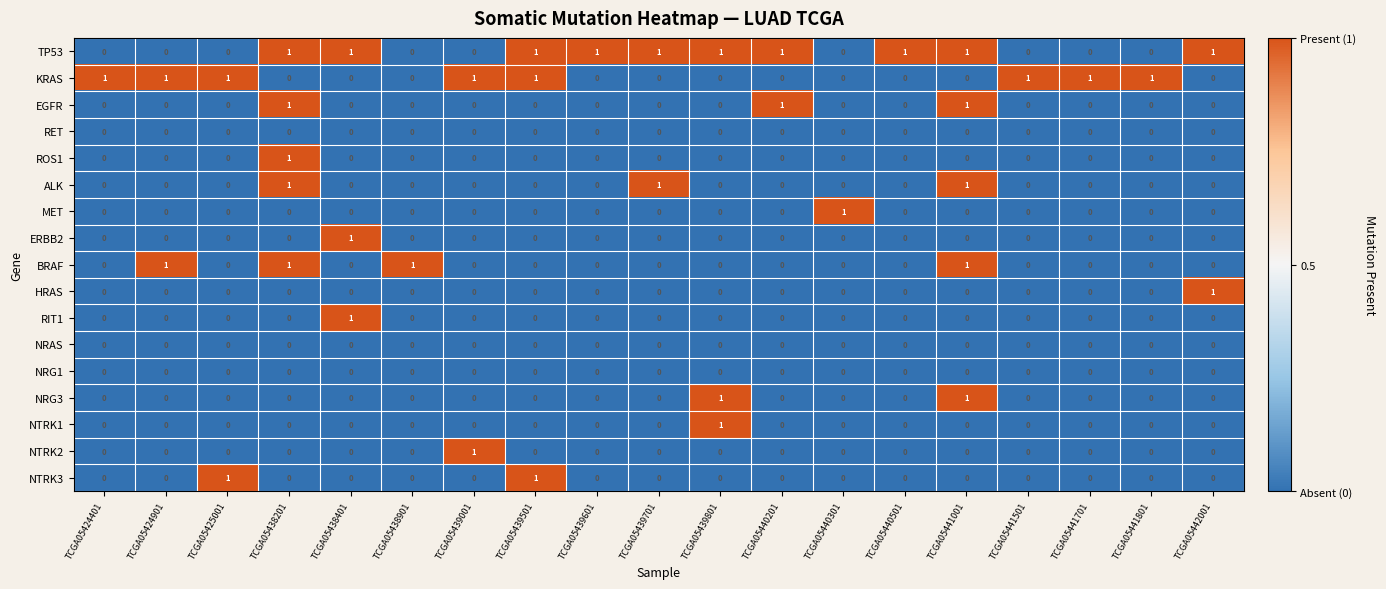

What is the total value across all series at TCGA05424901?

2